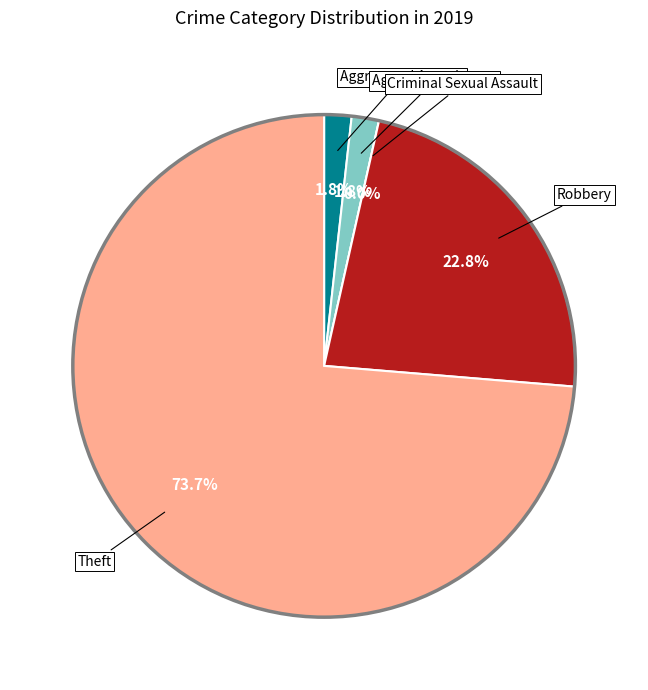

To the nearest percent, what percentage of the pie is Aggravated Assault?

2%